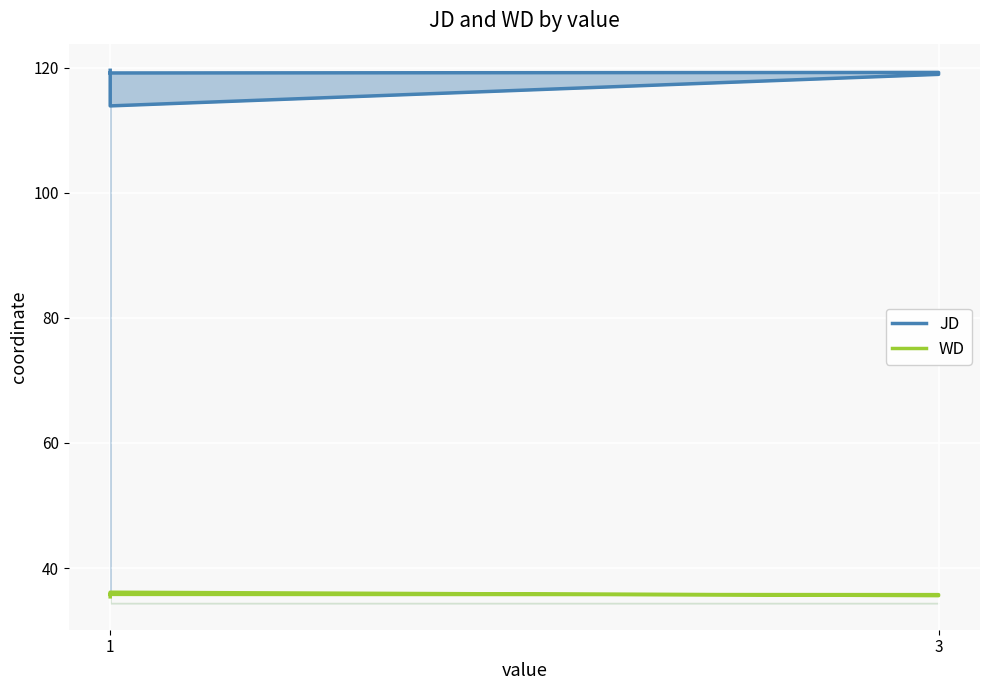

What are all the series names shown in the legend?

JD, WD